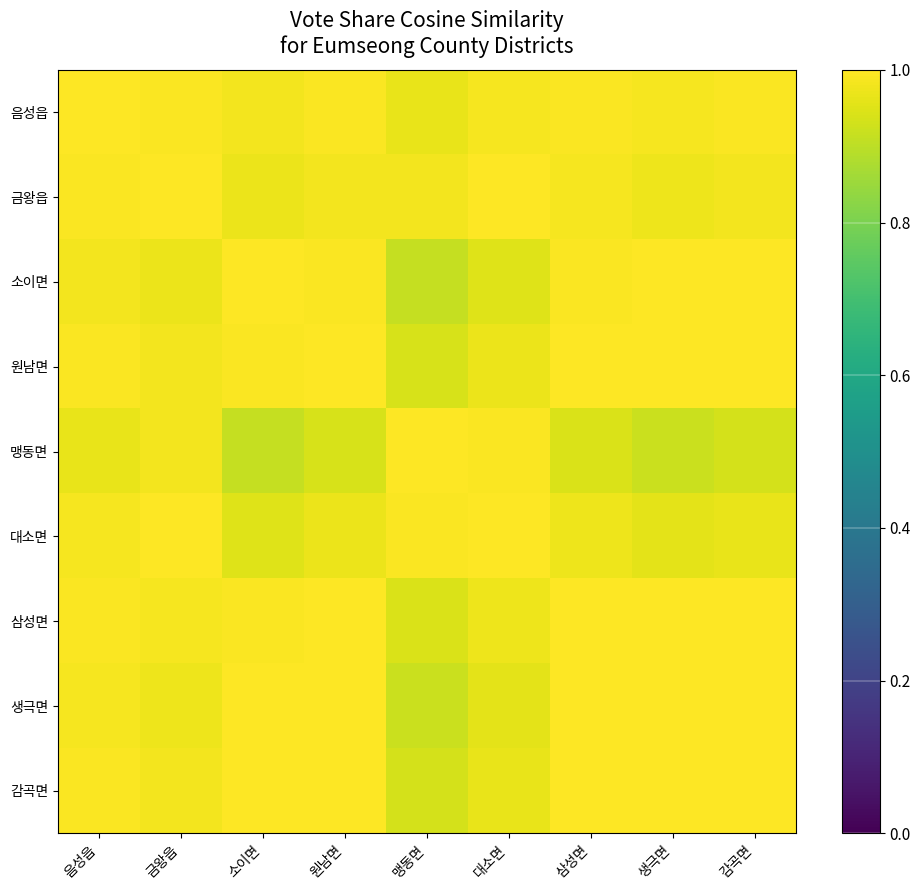

Which has a higher value, 음성읍 or 소이면?

음성읍